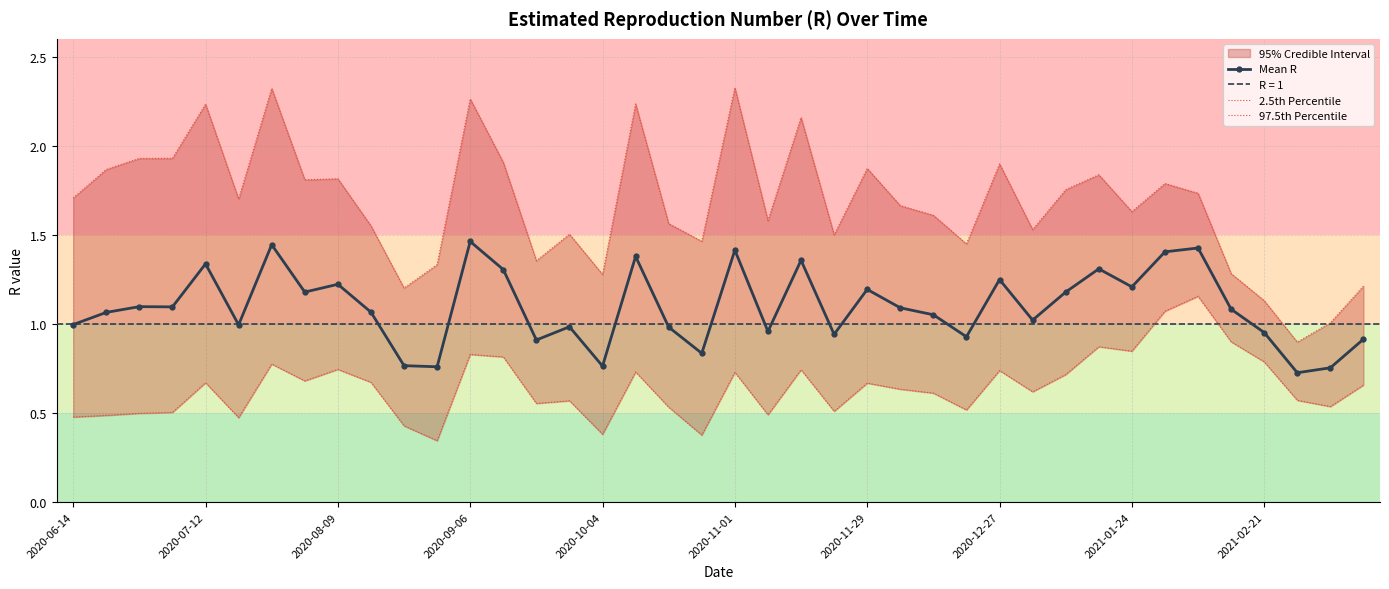

True or false: Mean R has more than 1 points higher than both neighbors.

True